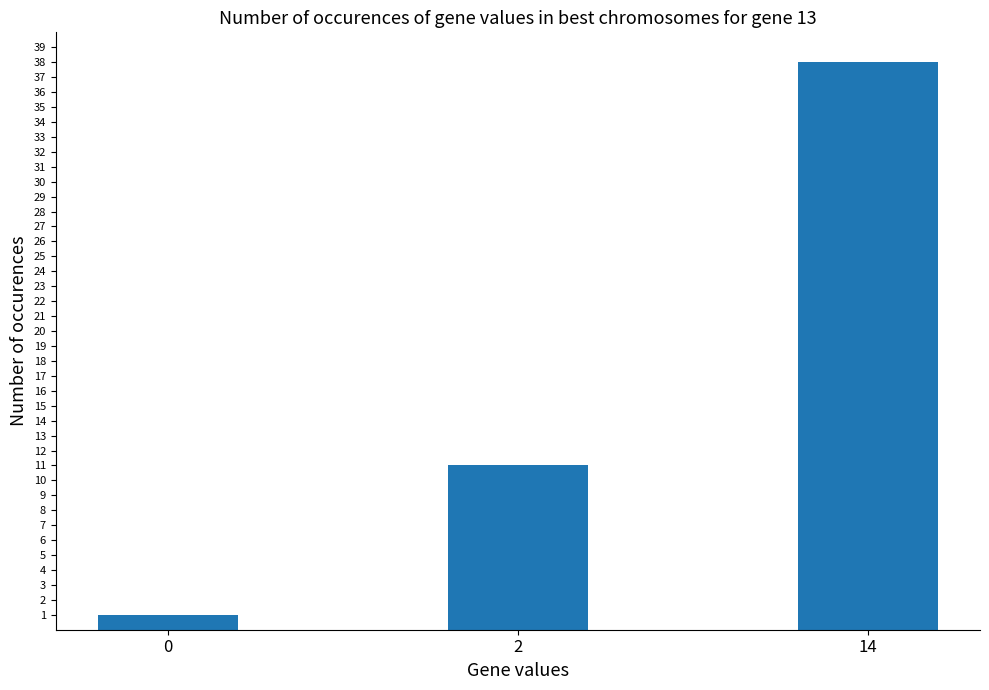

True or false: the data shows 38 at 14.

True